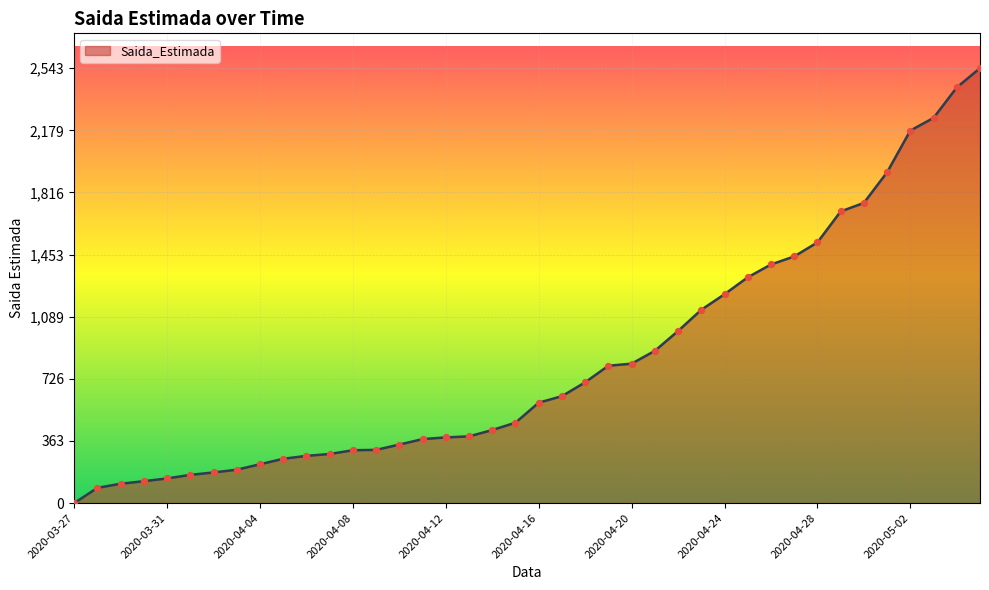

What is the maximum value shown in the chart?

2543